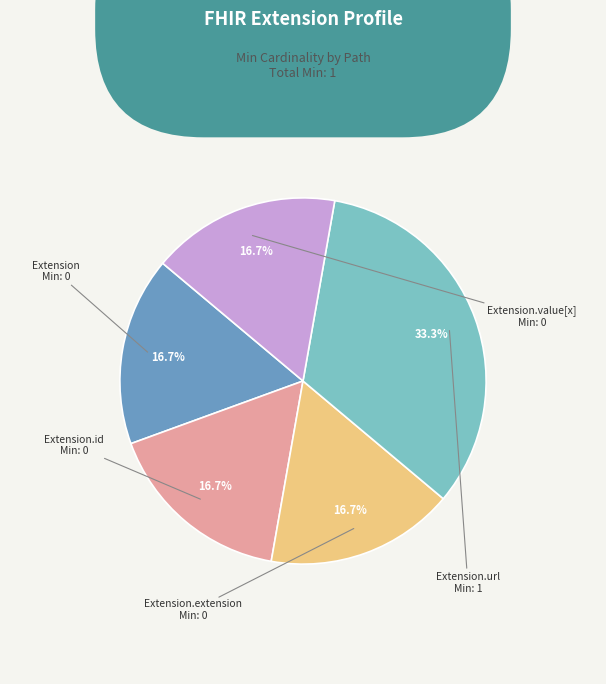

Is there any slice that represents more than half of the pie?

No